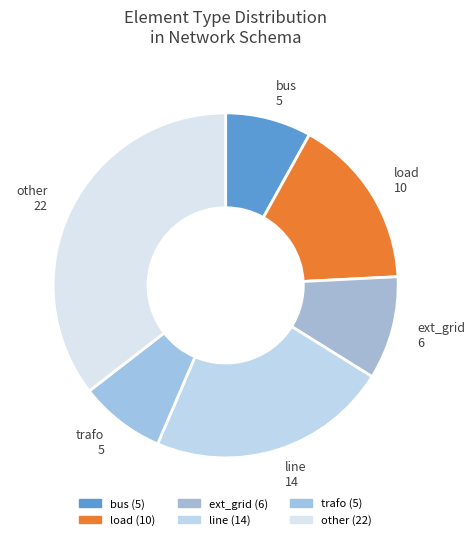

How many segments does this pie chart have?

6